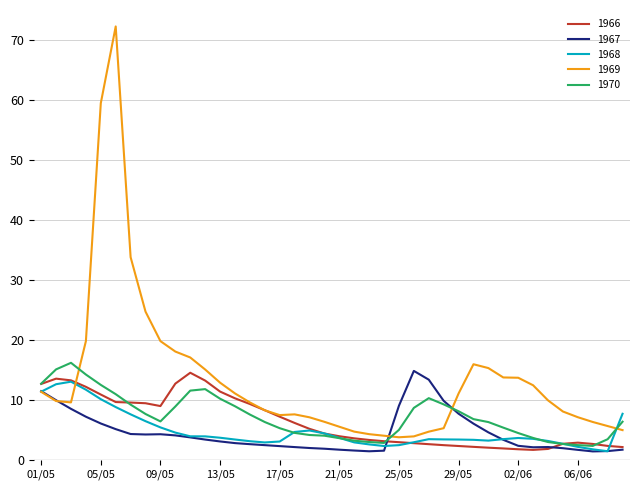

What is the difference between the second highest and minimum values in the 1966 series?

11.9